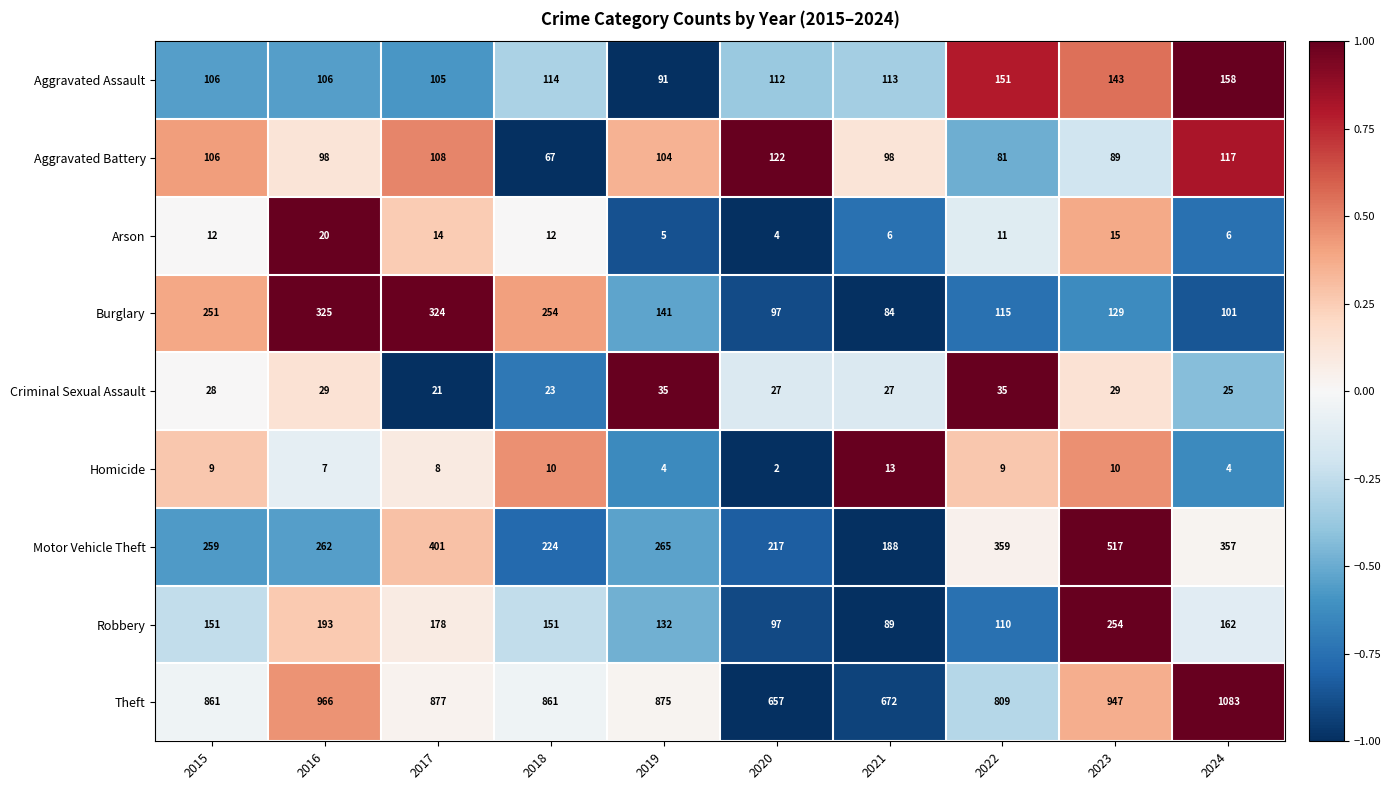

What is the difference between the Arson values at 2024 and 2017?

8